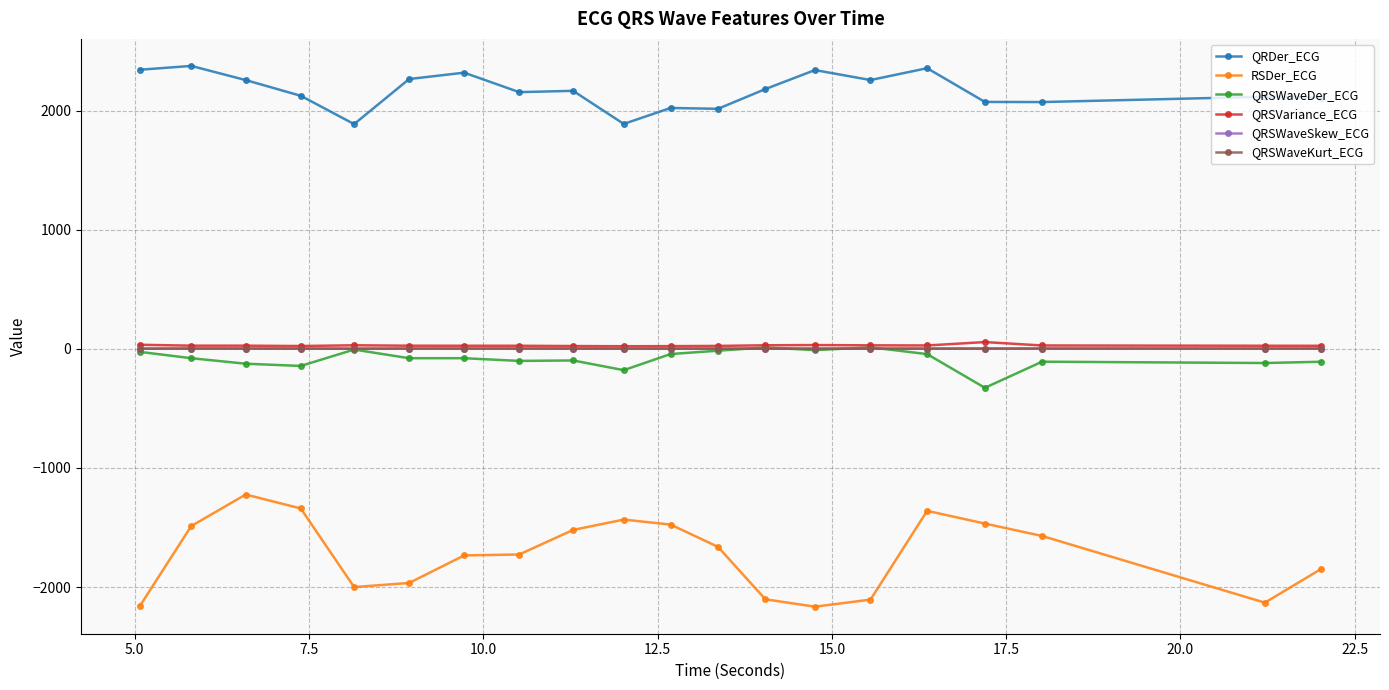

Which series has the widest spread of values?

RSDer_ECG